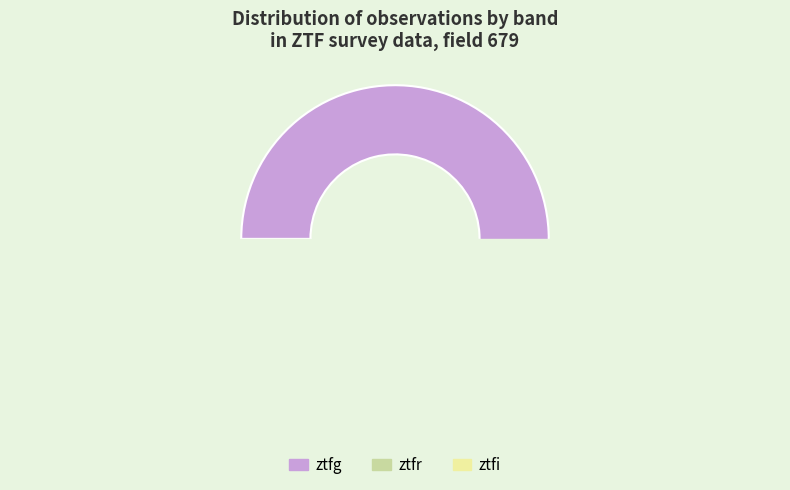

Rank the categories by value from lowest to highest.

ztfi, ztfr, ztfg